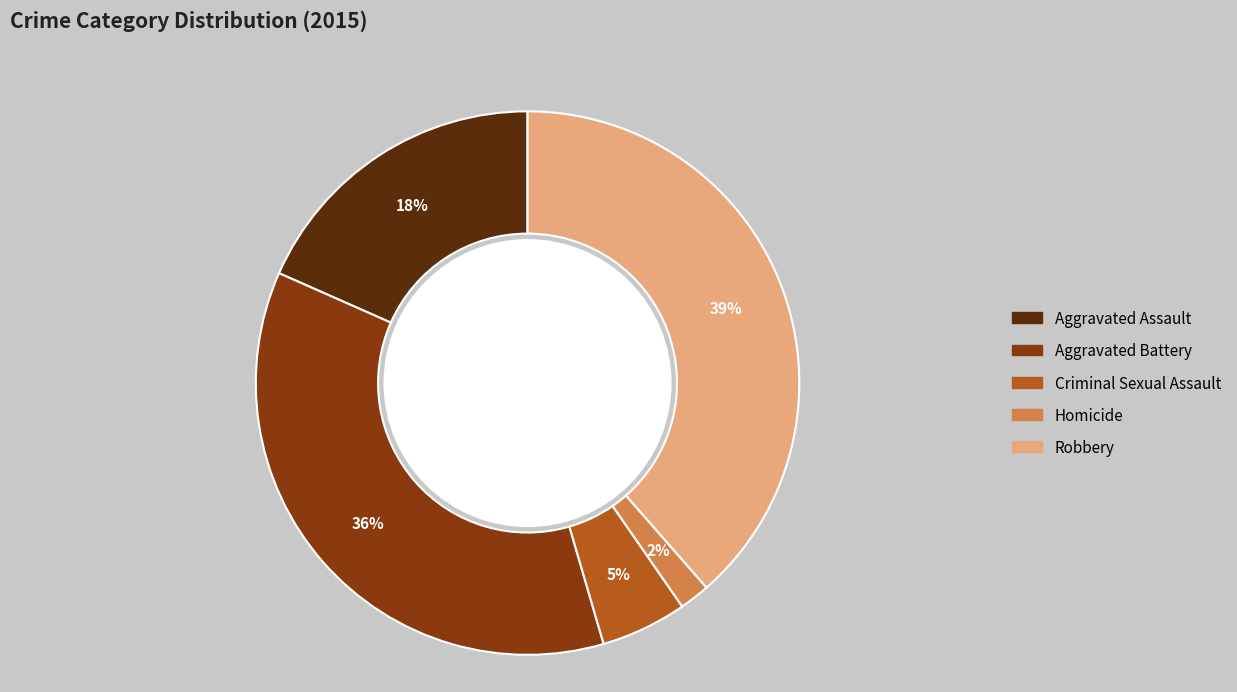

Is the sum of Criminal Sexual Assault and Aggravated Assault greater than half?

No